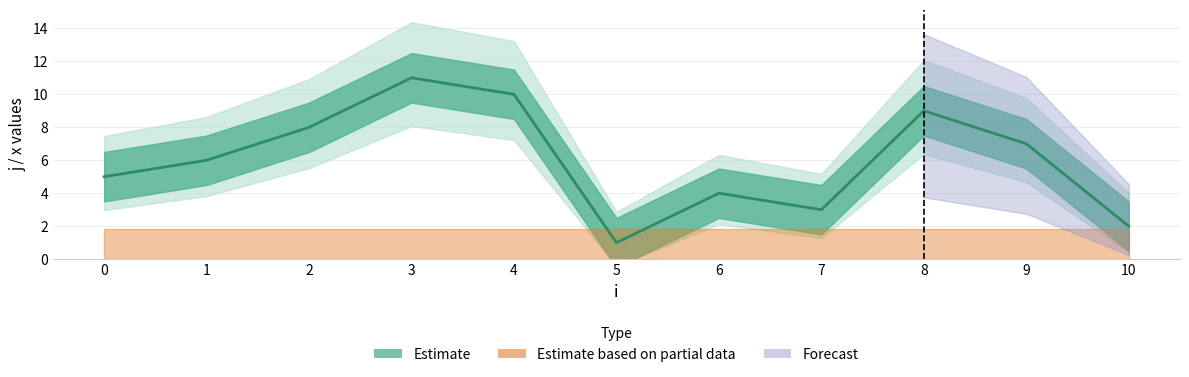

Reading left to right, list all the values displayed in this chart.

5	6	8	11	10	1	4	3	9	7	2